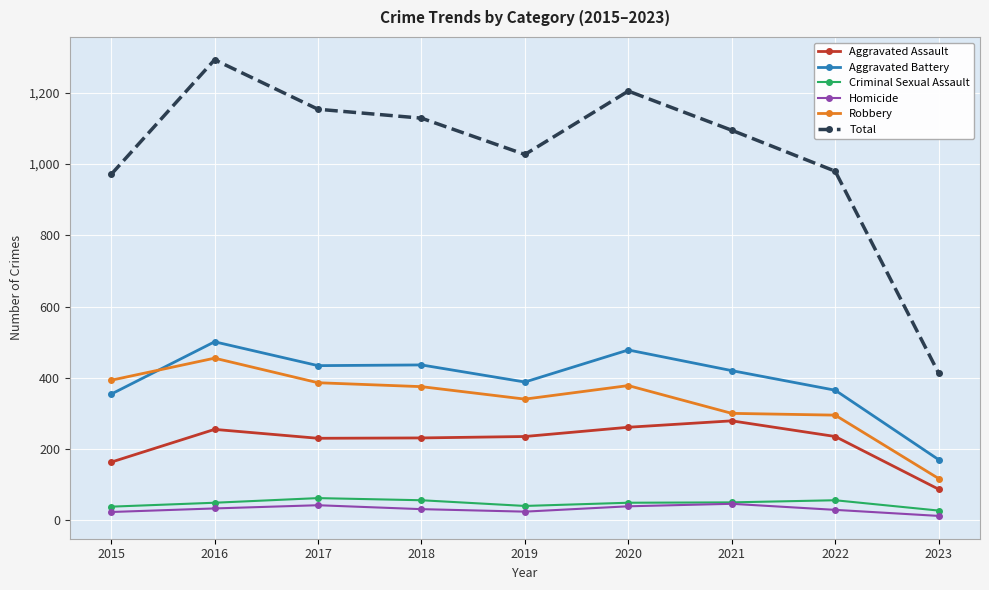

How many data points does each series have?

9